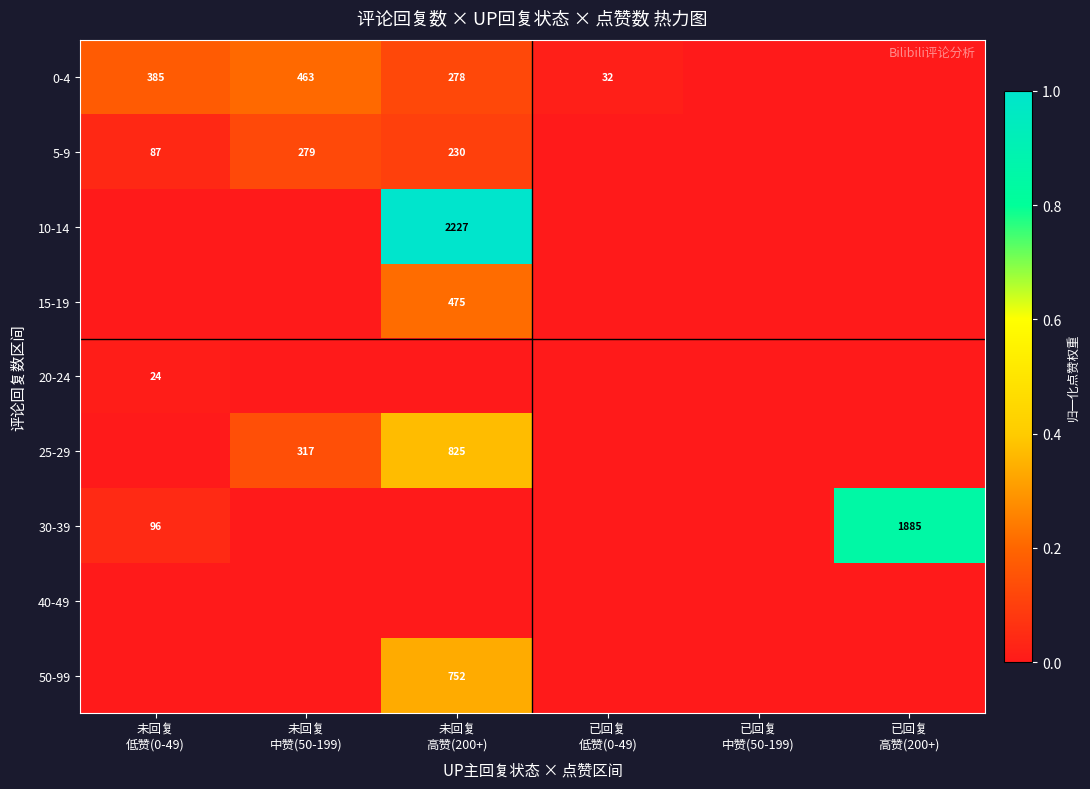

Which series changed the most between 未回复 中赞(50-199) and 未回复 高赞(200+)?

10-14